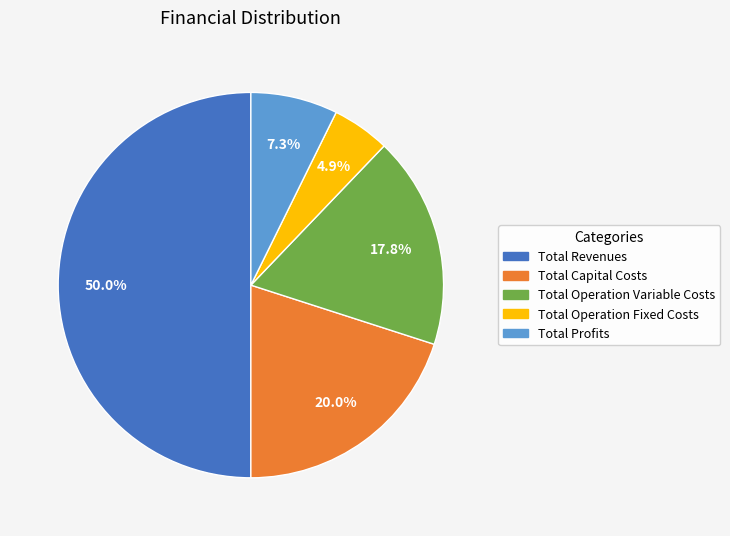

Is the sum of Total Operation Fixed Costs and Total Operation Variable Costs greater than half?

No